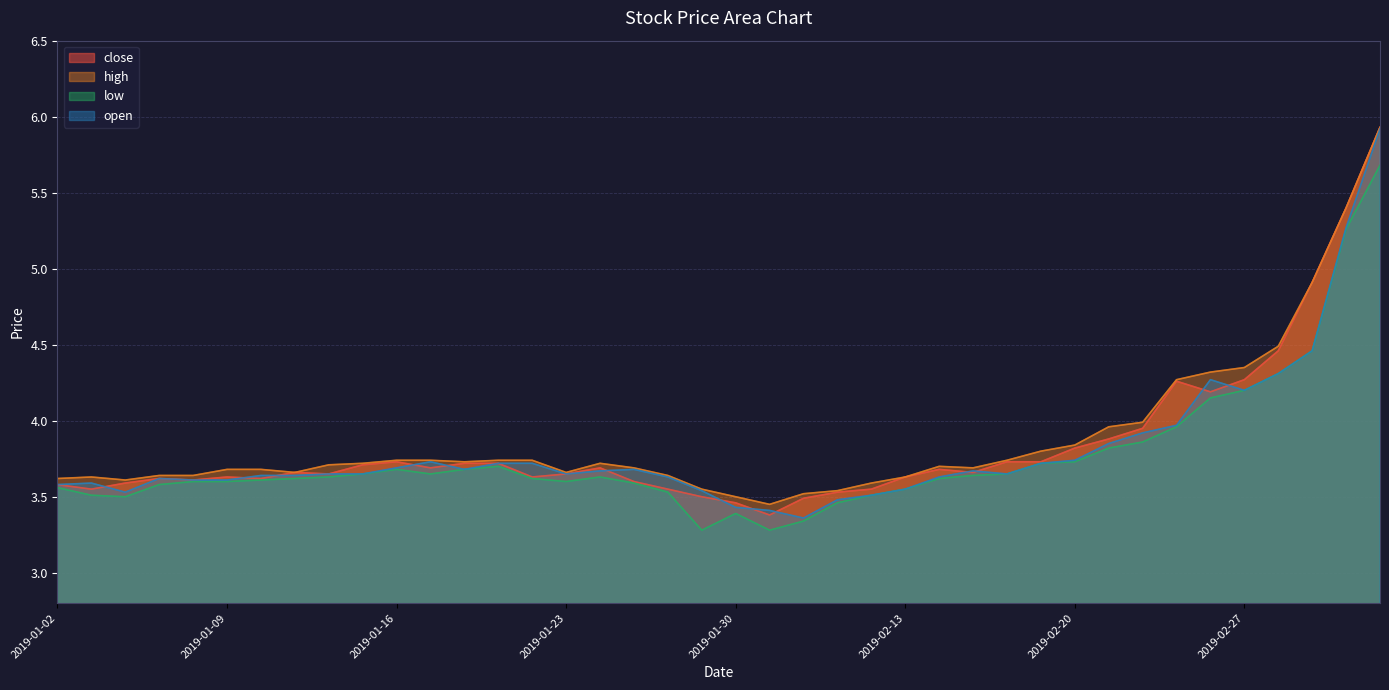

Is it true that high equals 6.6 at 2019-01-09?

False